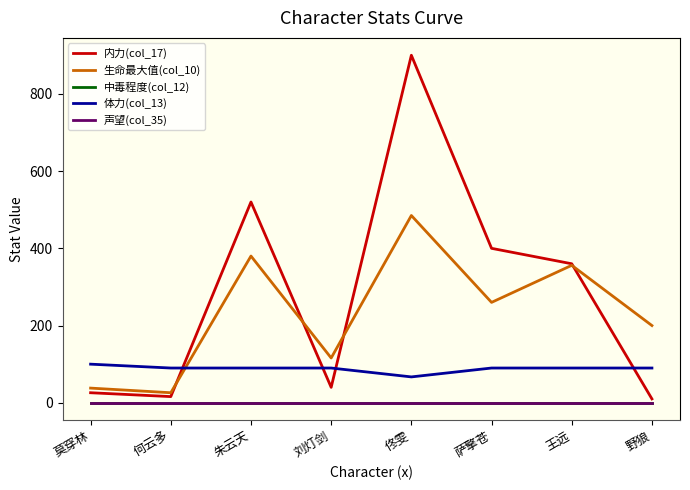

True or false: 生命最大值(col_10) and 声望(col_35) intersect in this chart.

False